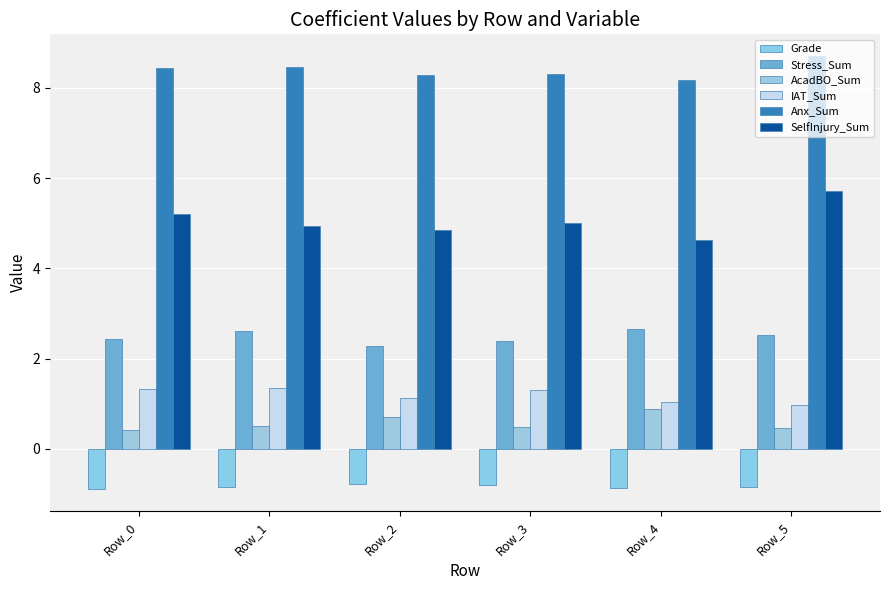

Which category has the highest value across all series?

Row_5